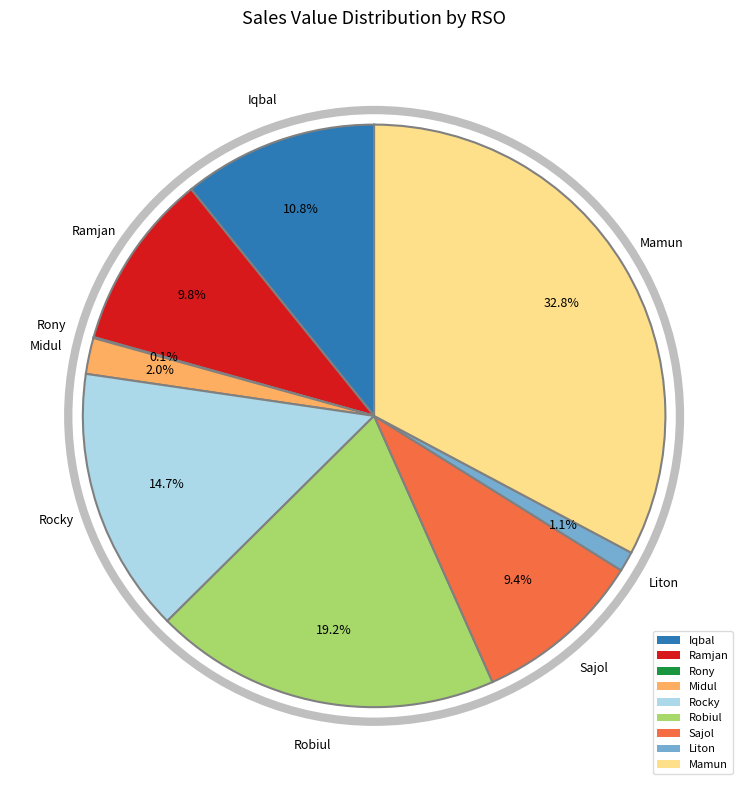

Combined, do Midul and Liton account for over 50%?

No